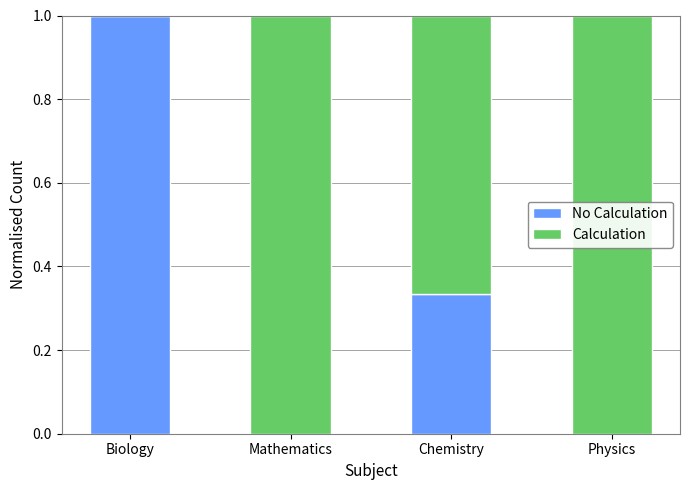

What is the total value across all series at Physics?

1.0